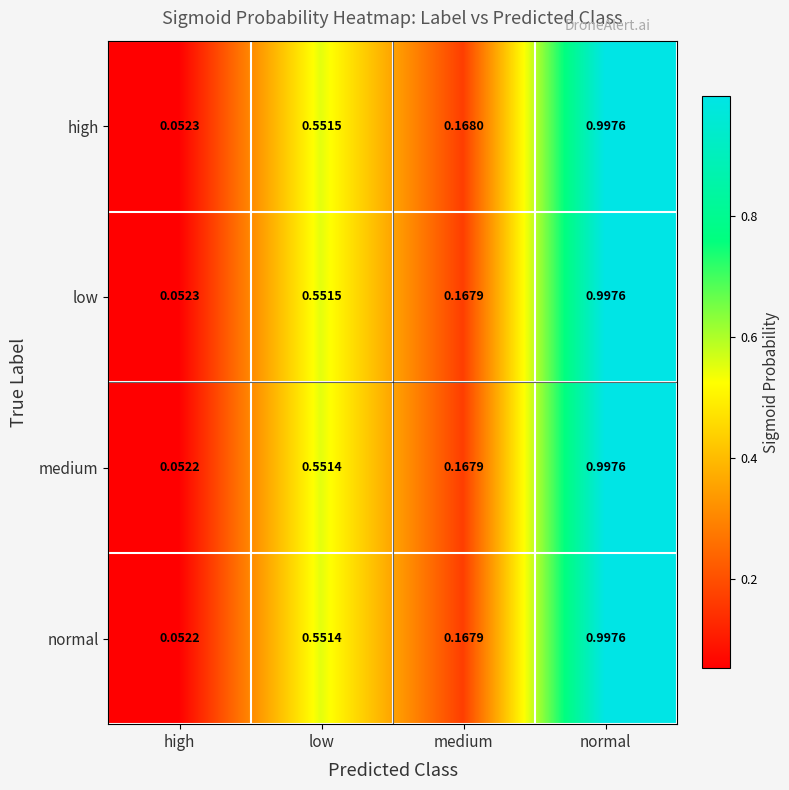

Rank the categories by medium value from highest to lowest.

normal, low, medium, high